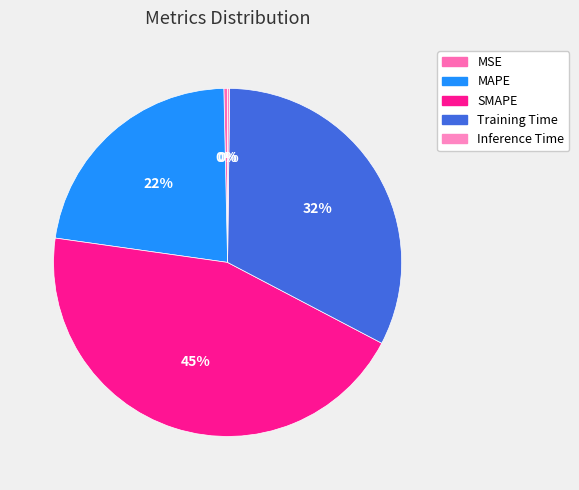

To the nearest percent, what portion does MAPE represent?

22%